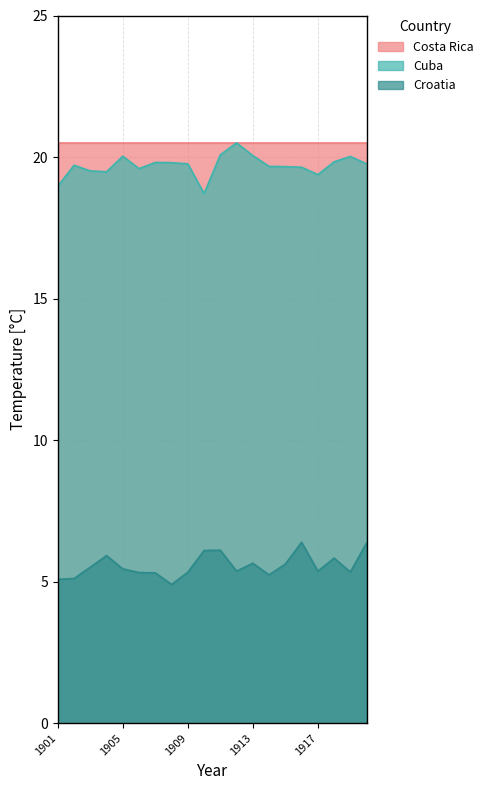

True or false: Costa Rica has a value of 20.5 at 1901.

True